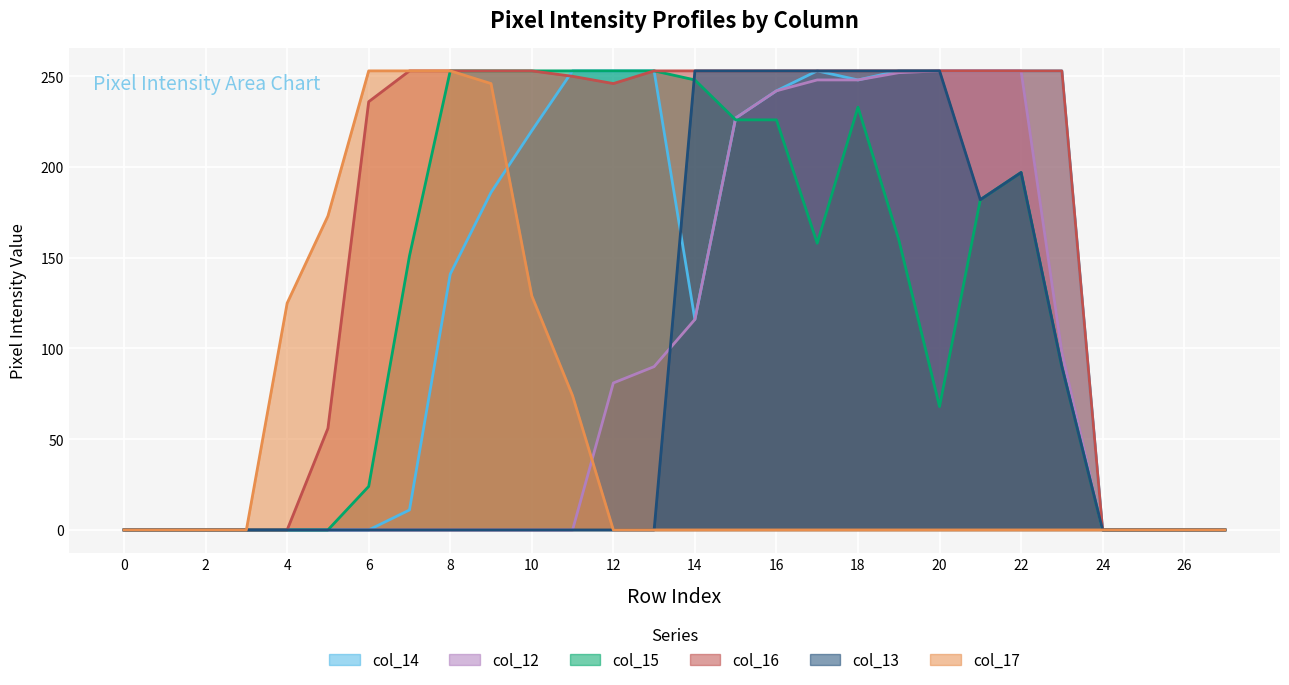

Reading left to right, list all the values displayed in this chart.

col_14: 0	0	0	0	0	0	0	11	141	186	220	253	253	253	116	227	242	253	248	253	253	253	253	253	0	0	0	0
col_12: 0	0	0	0	0	0	0	0	0	0	0	0	81	90	116	227	242	248	248	252	253	253	253	98	0	0	0	0
col_15: 0	0	0	0	0	0	24	151	253	253	253	253	253	253	248	226	226	158	233	160	68	182	197	90	0	0	0	0
col_16: 0	0	0	0	0	56	236	253	253	253	253	250	246	253	253	253	253	253	253	253	253	253	253	253	0	0	0	0
col_13: 0	0	0	0	0	0	0	0	0	0	0	0	0	0	253	253	253	253	253	253	253	182	197	90	0	0	0	0
col_17: 0	0	0	0	125	173	253	253	253	246	129	74	0	0	0	0	0	0	0	0	0	0	0	0	0	0	0	0